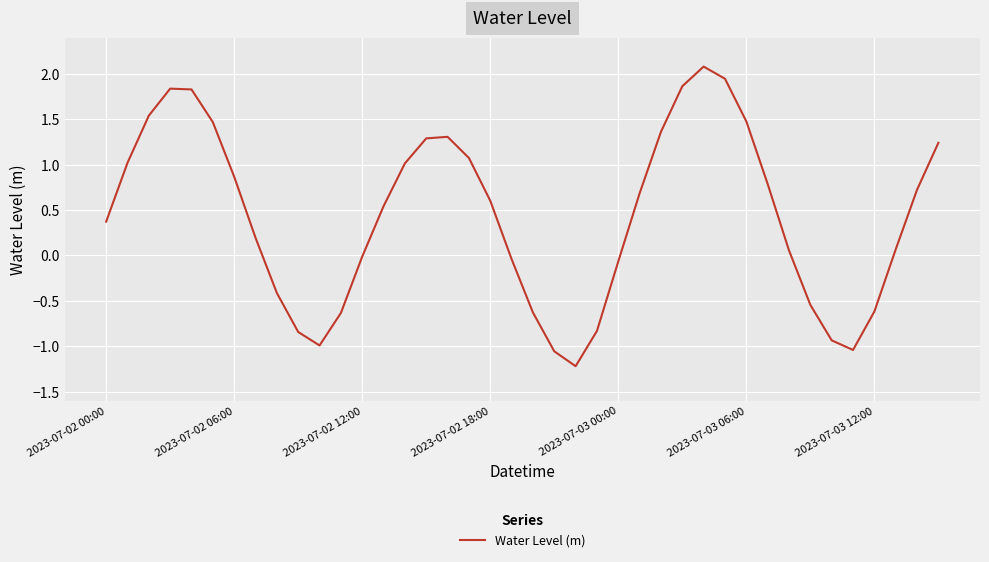

What is the smallest value displayed?

-1.2